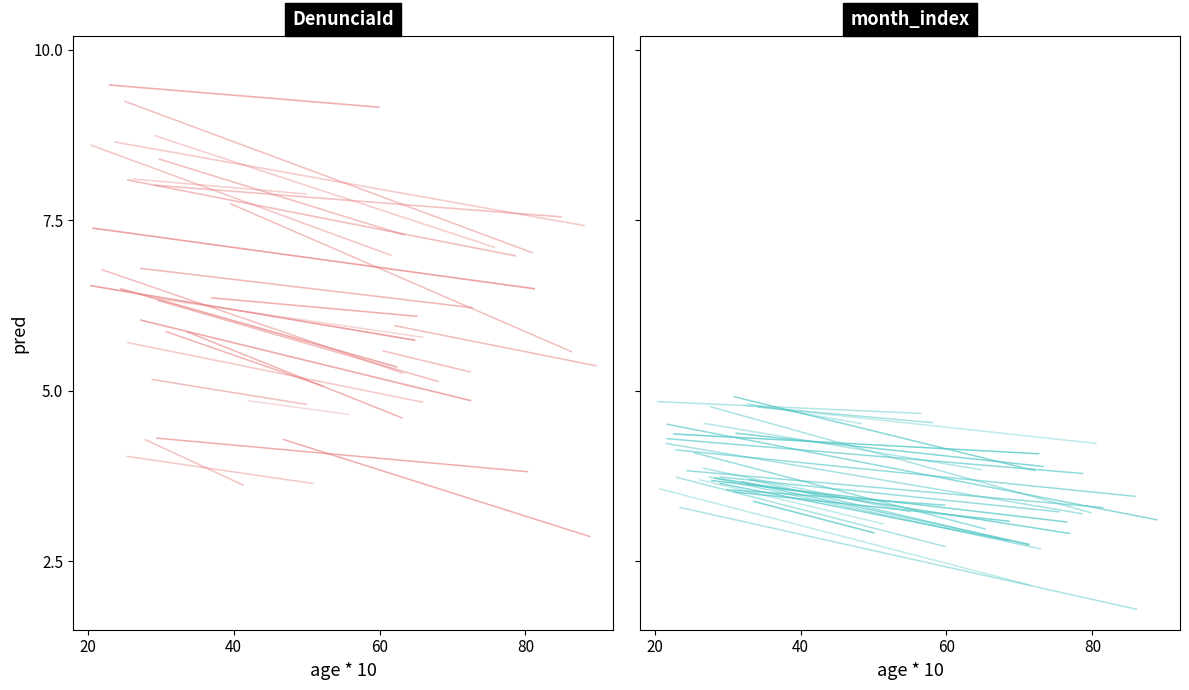

What is the approximate value of DenunciaId at 40?

7.0